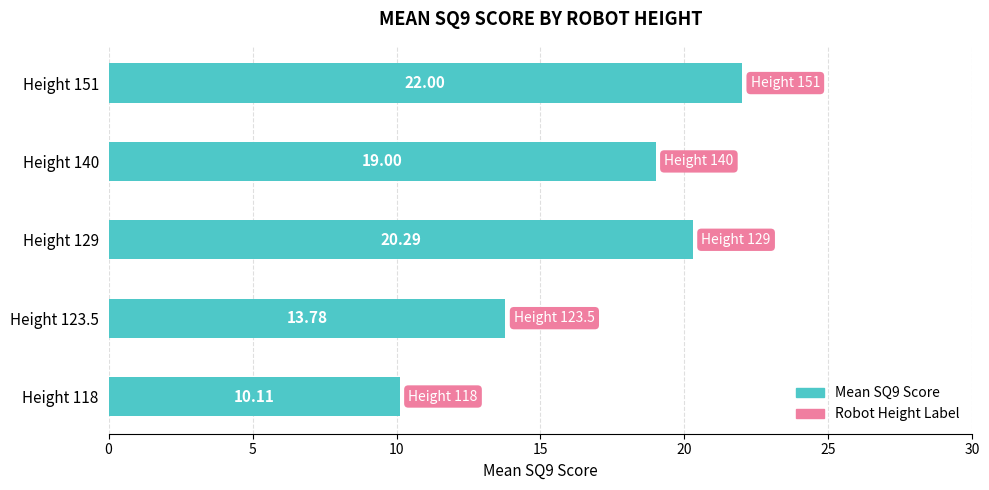

Which has a higher value, Height 118 or Height 129?

Height 129